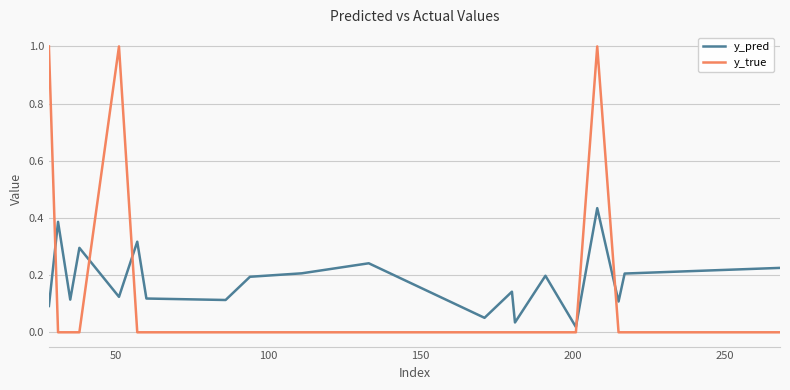

Rank the series by their maximum value, from lowest to highest.

y_pred, y_true